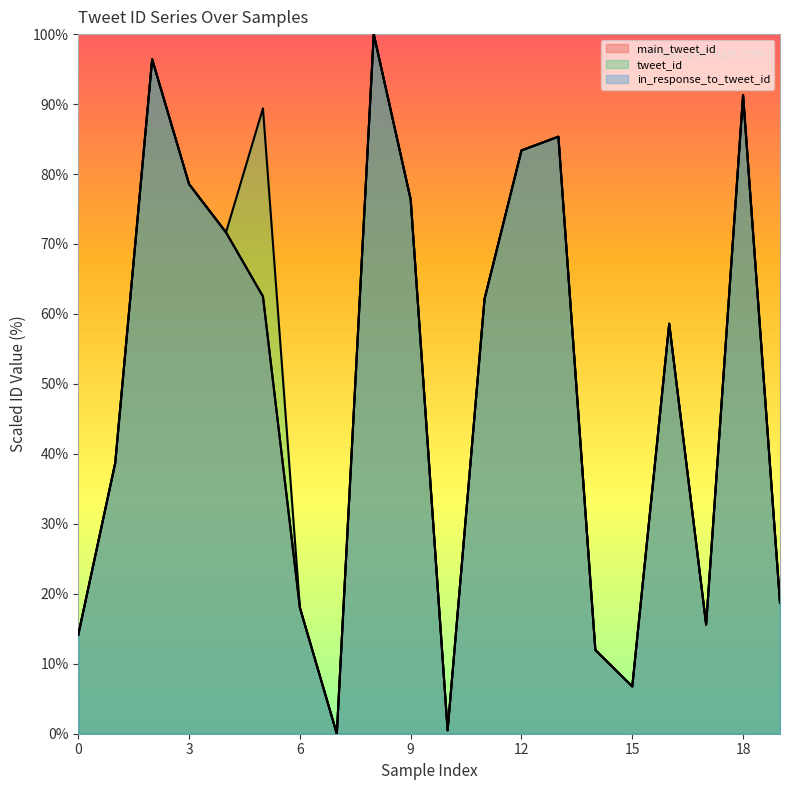

Reading left to right, extract all data points from this chart.

main_tweet_id: 0=14.1	1=38.7	2=96.4	3=78.6	4=71.7	5=62.5	6=18.0	7=0.0	8=100.0	9=76.4	10=0.5	11=62.1	12=83.4	13=85.3	14=12.0	15=6.8	16=58.6	17=15.6	18=91.3	19=18.7
tweet_id: 0=14.1	1=38.7	2=96.4	3=78.6	4=71.7	5=89.4	6=18.0	7=0.0	8=100.0	9=76.4	10=0.5	11=62.1	12=83.4	13=85.3	14=12.0	15=6.8	16=58.6	17=15.6	18=91.3	19=18.7
in_response_to_tweet_id: 0=14.1	1=38.7	2=96.4	3=78.6	4=71.7	5=62.5	6=18.0	7=0.0	8=100.0	9=76.4	10=0.5	11=62.1	12=83.4	13=85.3	14=12.0	15=6.8	16=58.6	17=15.6	18=91.3	19=18.7